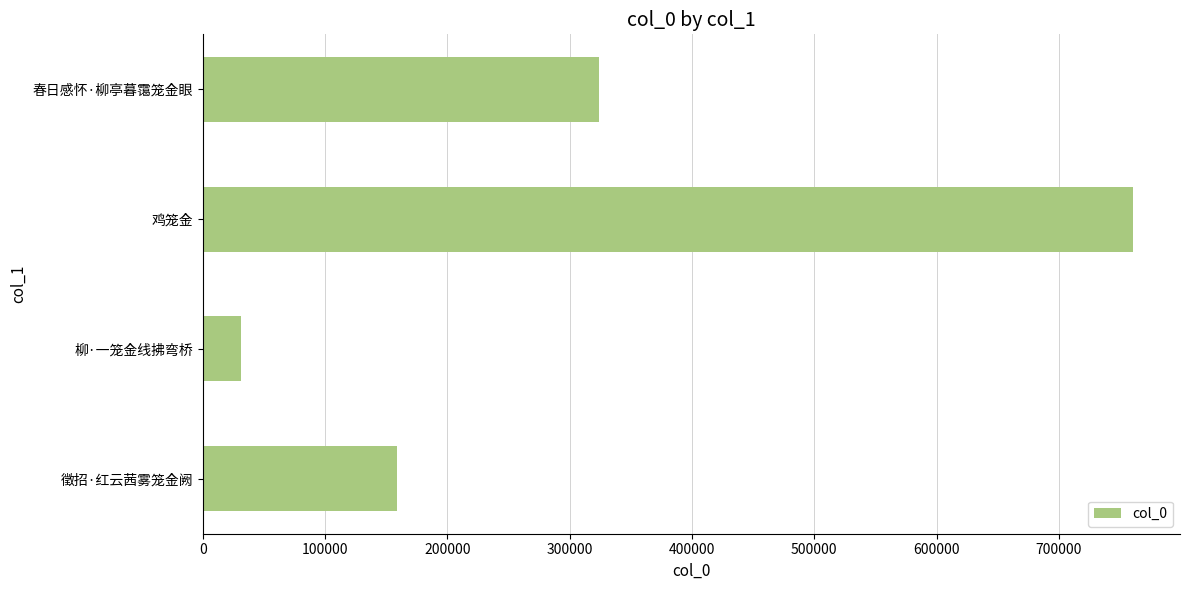

The chart shows a value of 425693 at 鸡笼金. True or false?

False